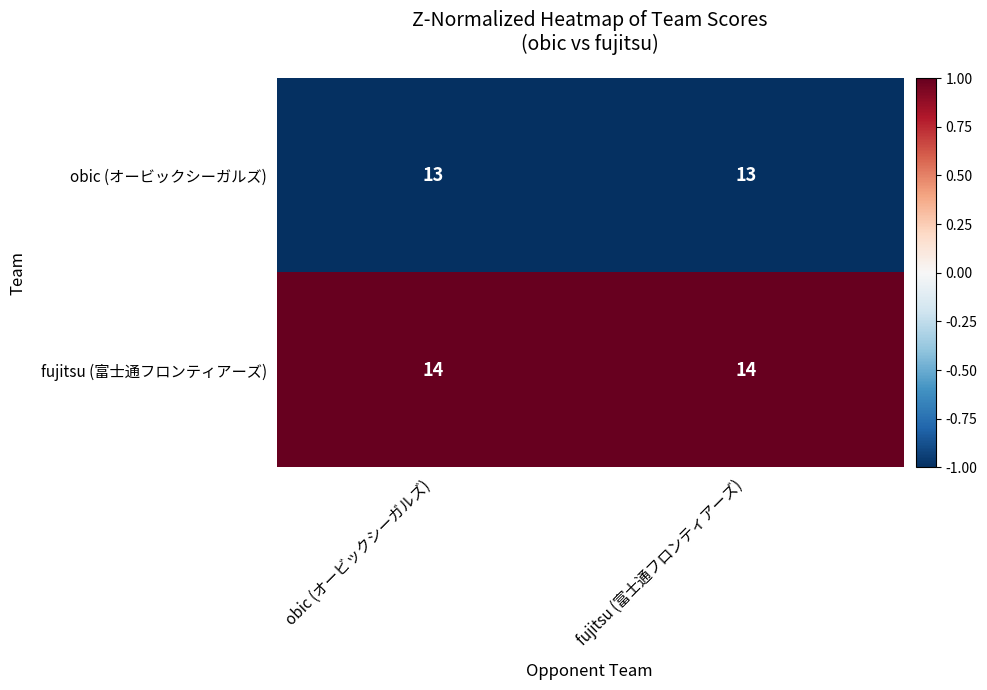

What is the highest value of the obic (オービックシーガルズ) series?

13